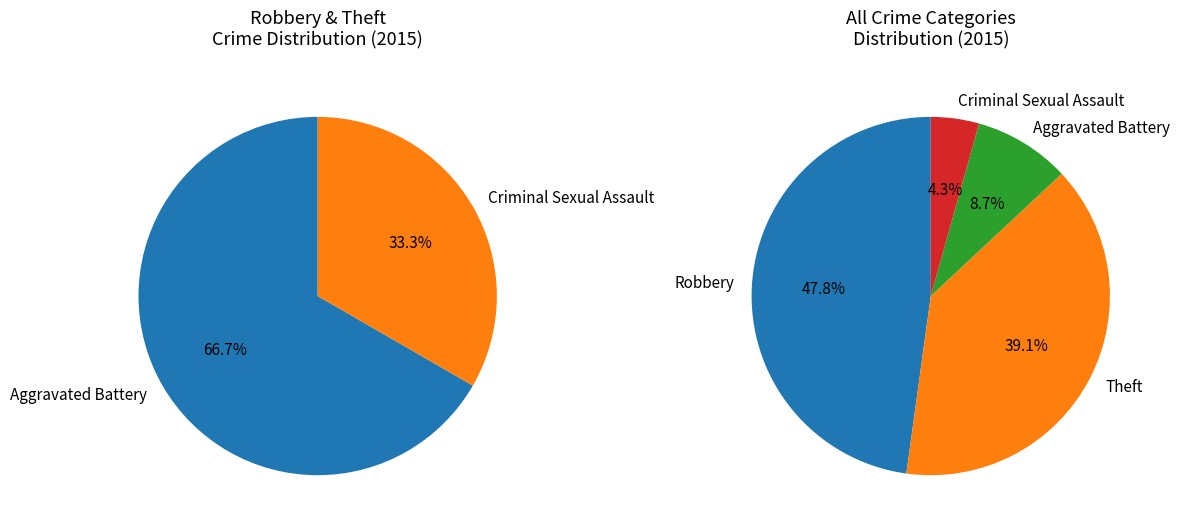

How many segments does this pie chart have?

4